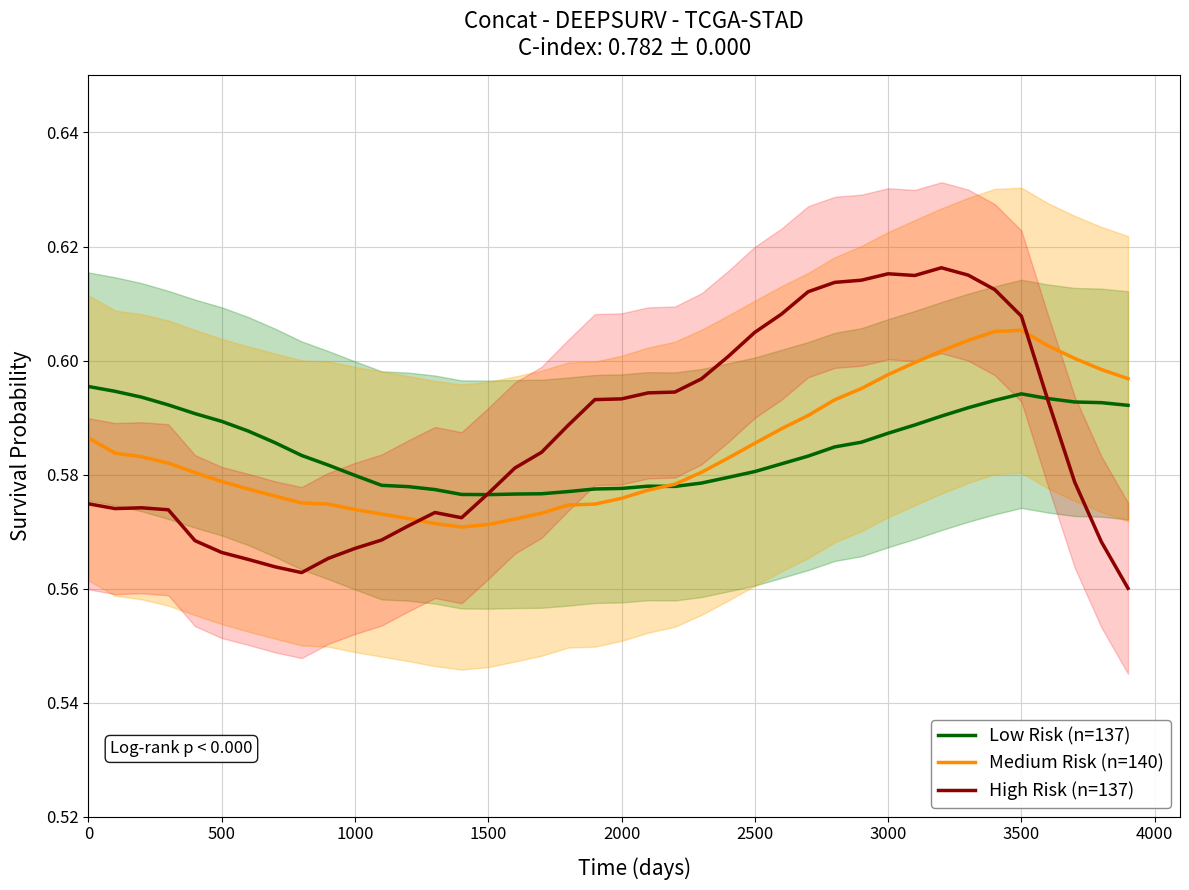

The High Risk (n=137) series shows 1.0 at 3500. True or false?

False